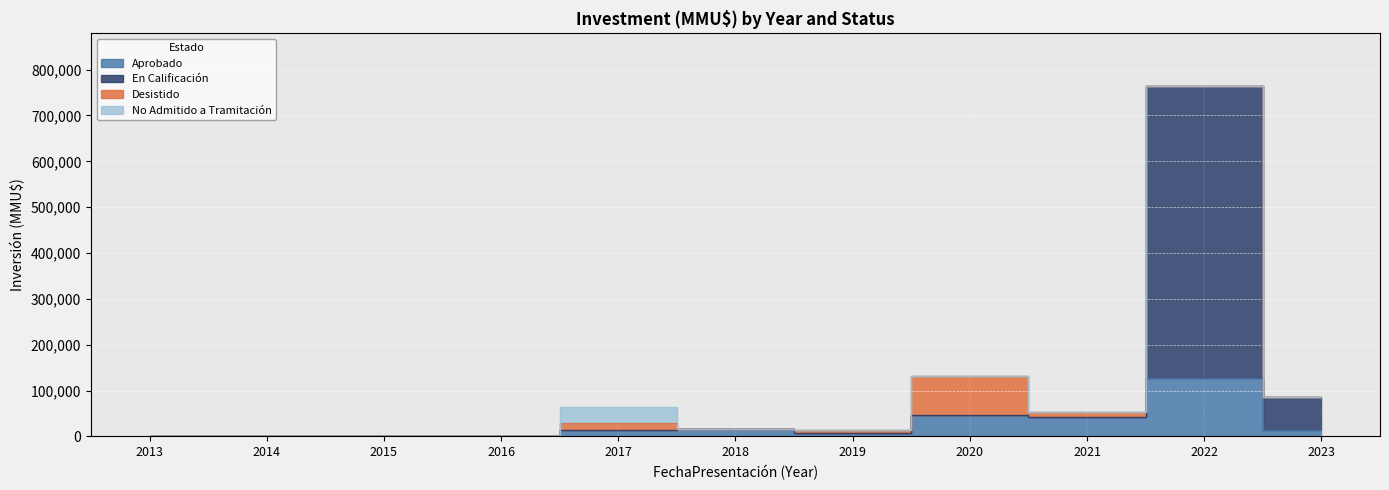

At which label does En Calificación reach its minimum?

2013